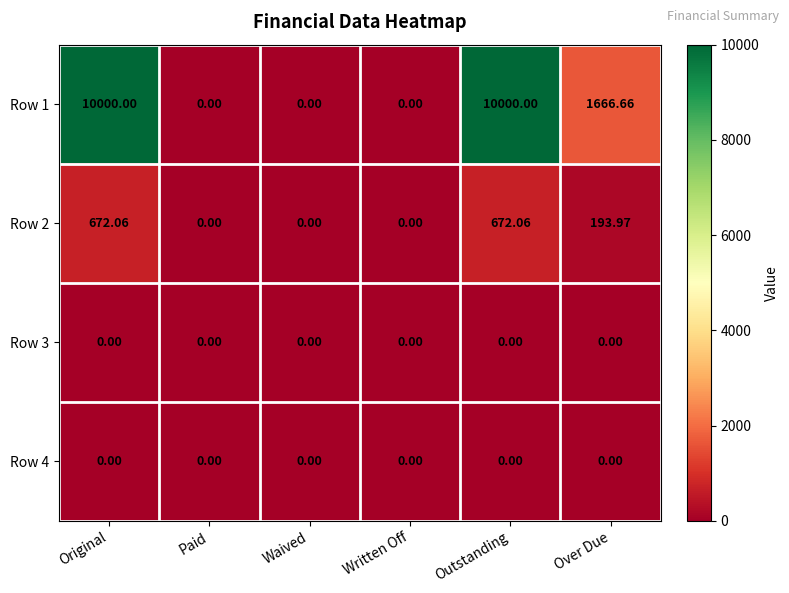

Where is Row 2 nearest to the value 336?

Over Due